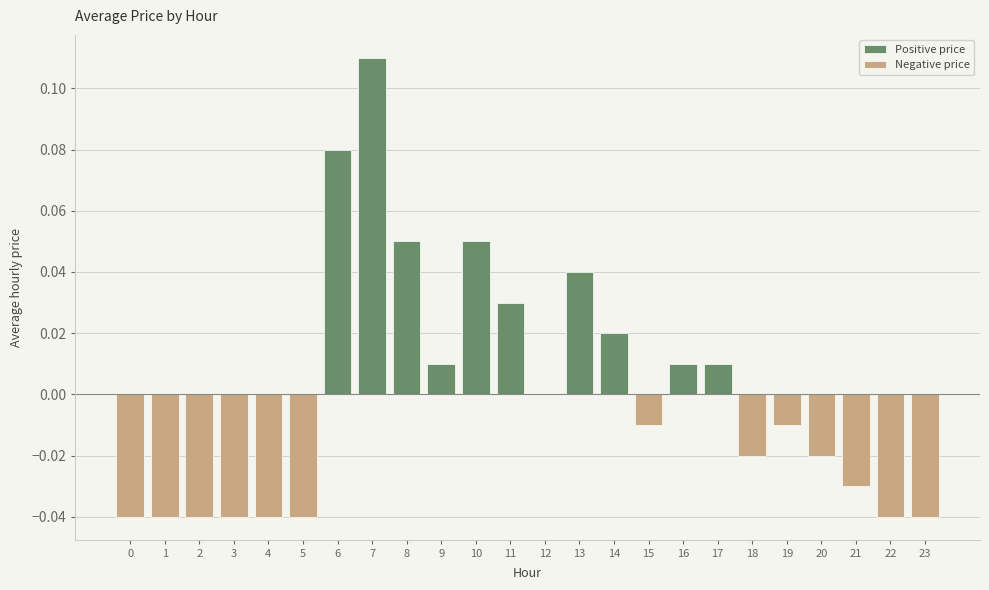

Rank the series by their average value, from highest to lowest.

Positive price, Negative price